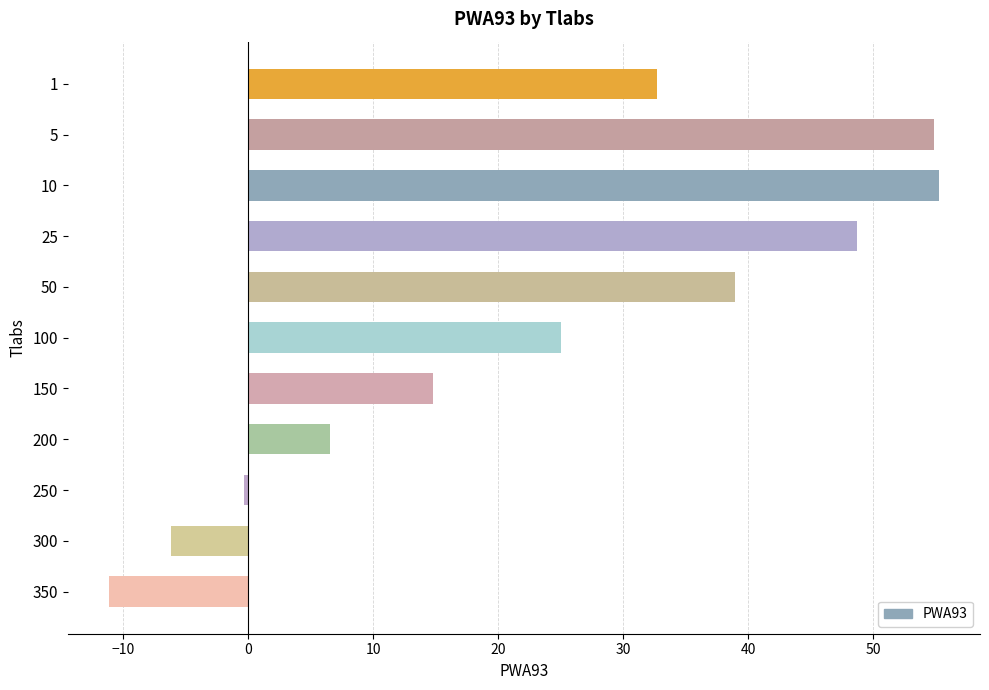

What is the difference between the maximum and second lowest values?

61.4